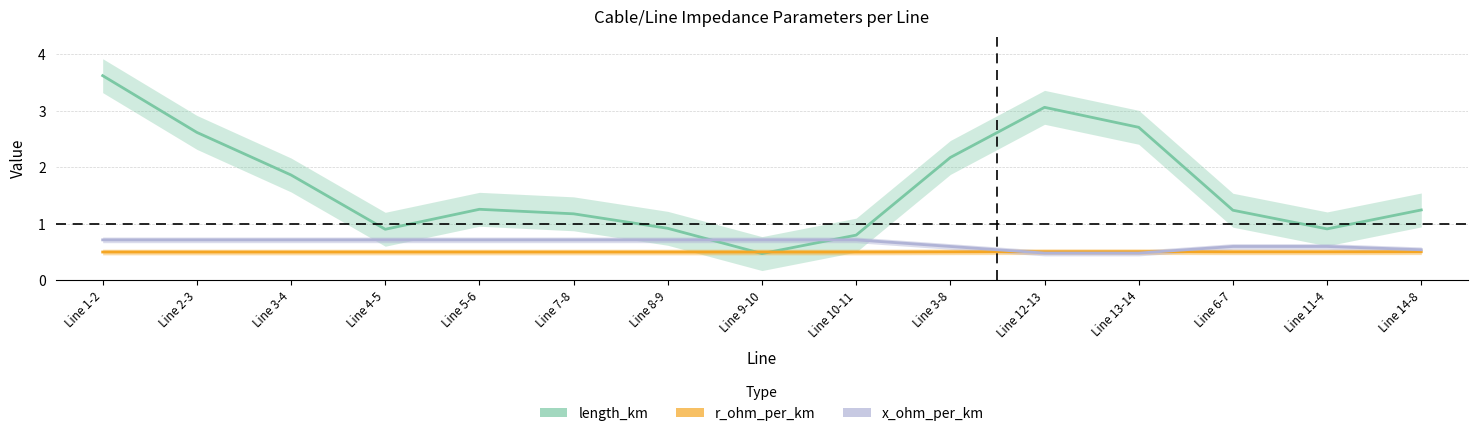

How many distinct data groups are displayed?

3